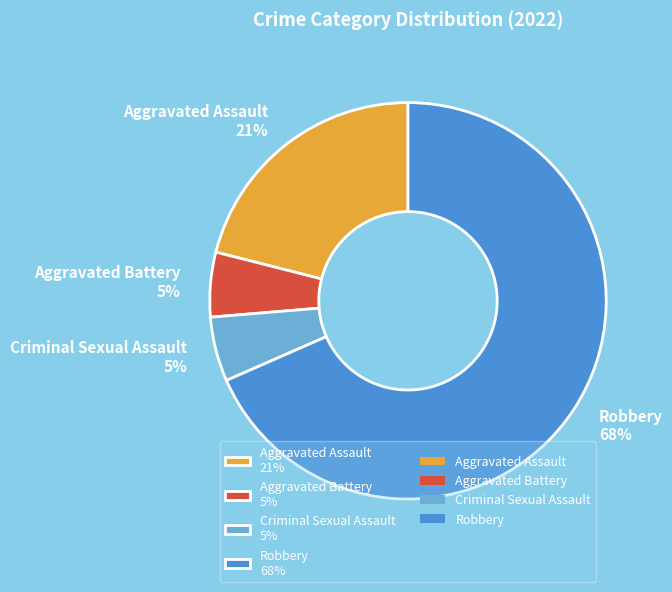

Is it true that Robbery is 79% of the pie?

False